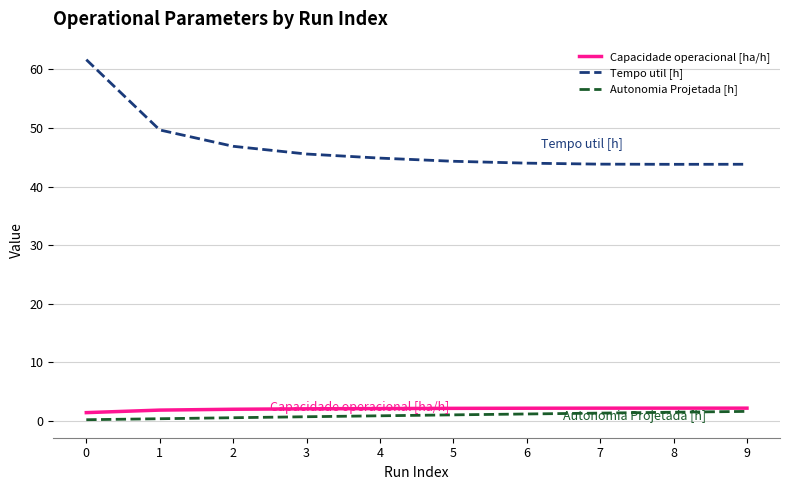

True or false: Tempo util [h] and Capacidade operacional [ha/h] cross at least once.

False